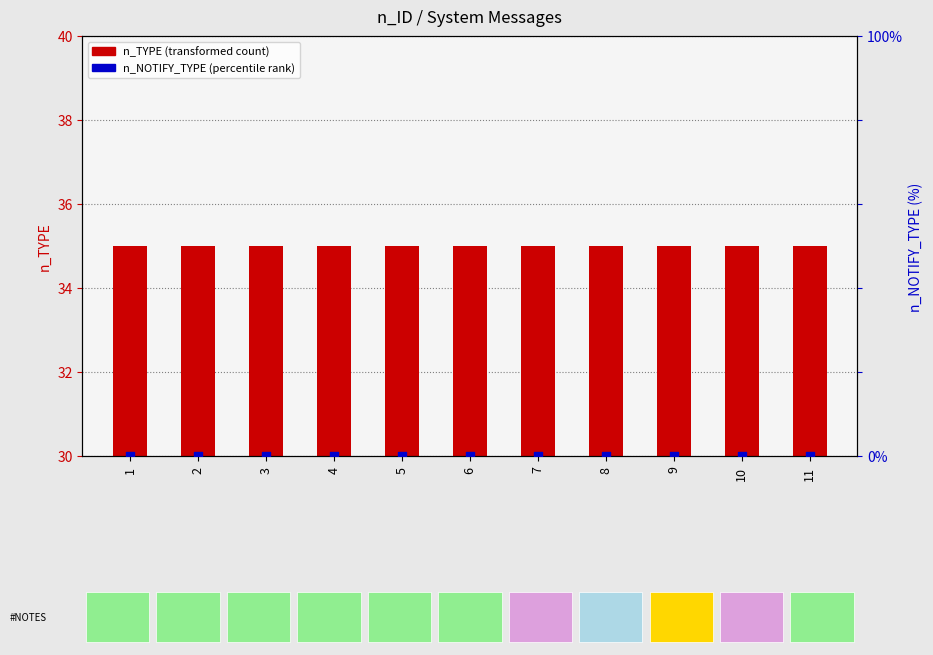

Which series reaches the minimum Y coordinate?

n_NOTIFY_TYPE (percentile rank)